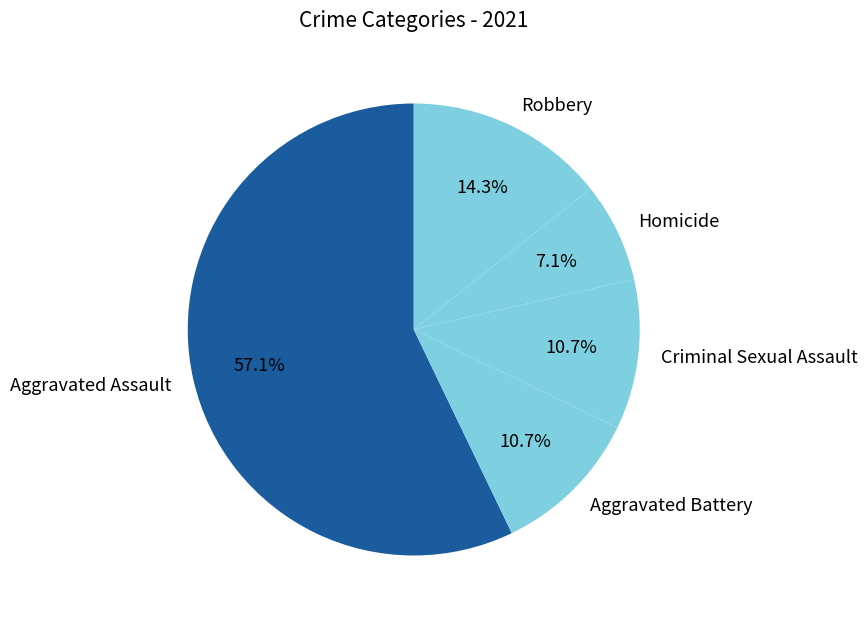

How many segments does this pie chart have?

5